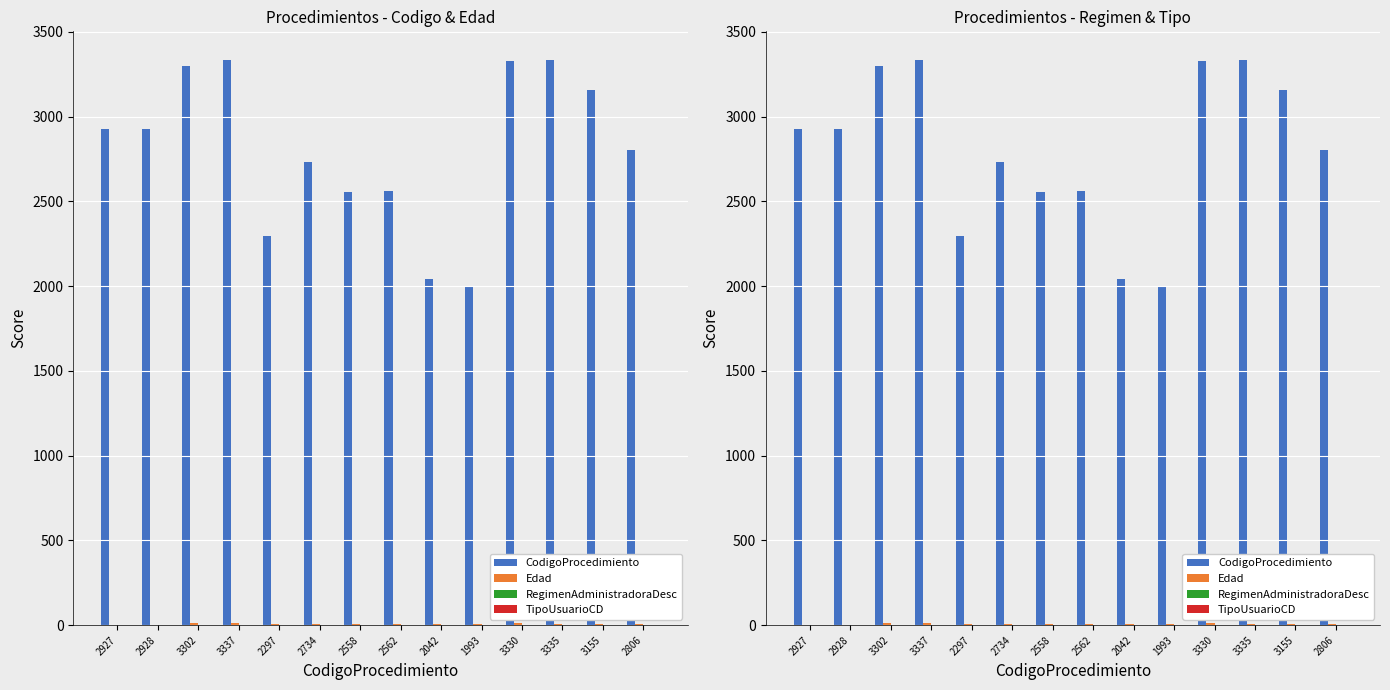

What is the label of the 9th bar from the right?

2734